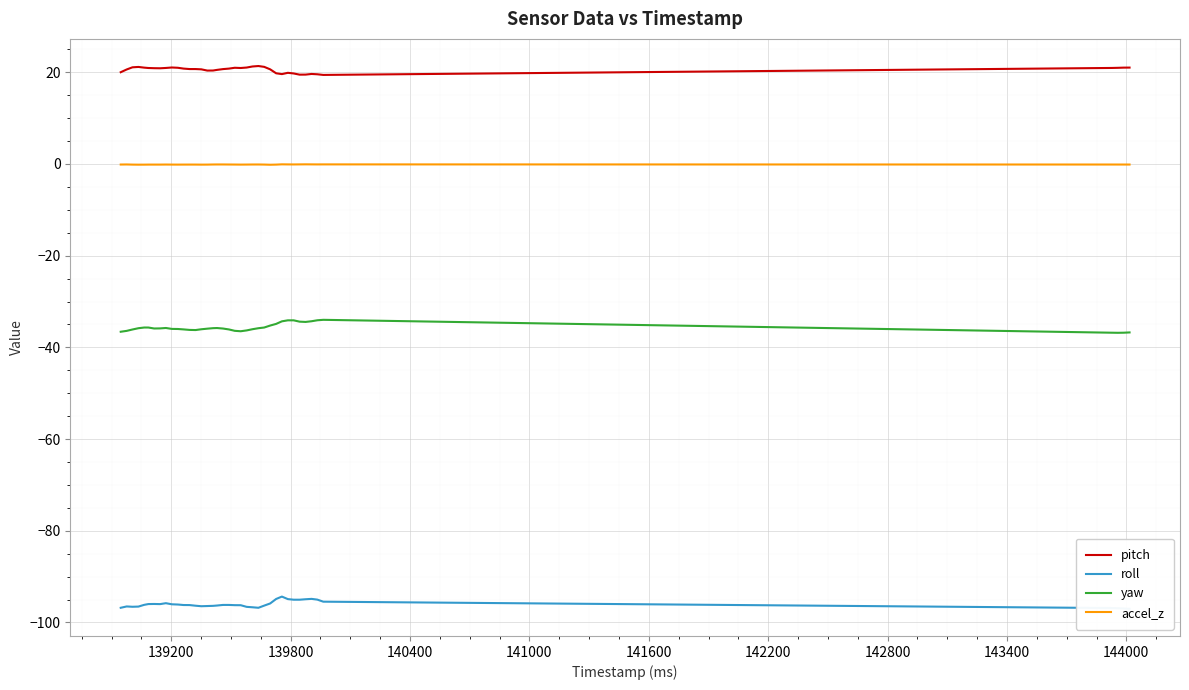

True or false: yaw and accel_z cross at least once.

False